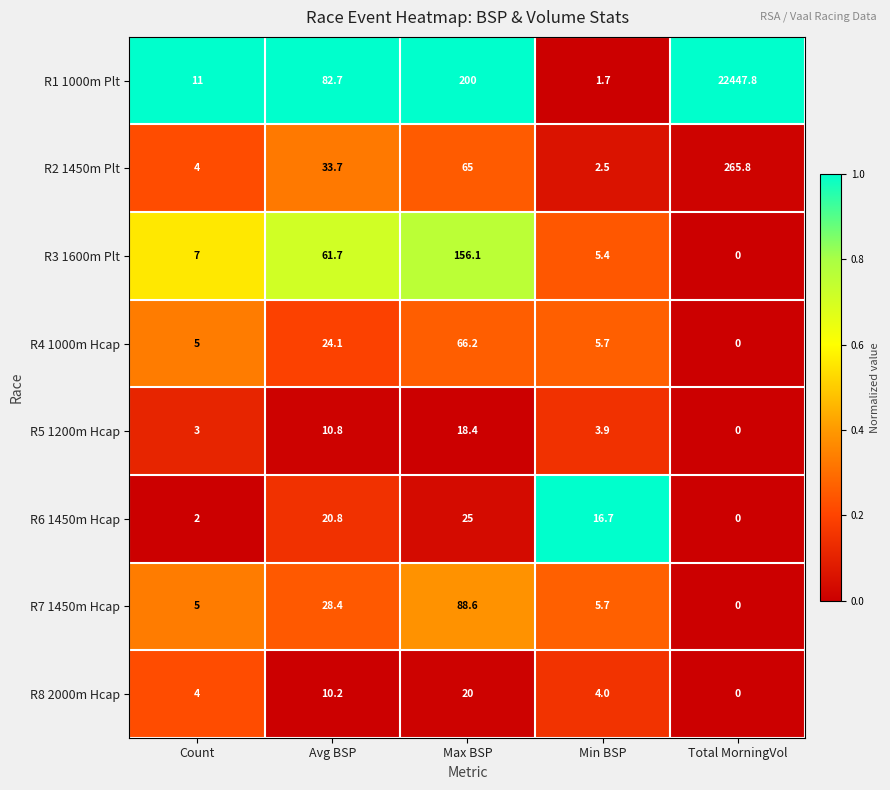

Rank the categories by R3 1600m Plt value from highest to lowest.

Max BSP, Avg BSP, Count, Min BSP, Total MorningVol